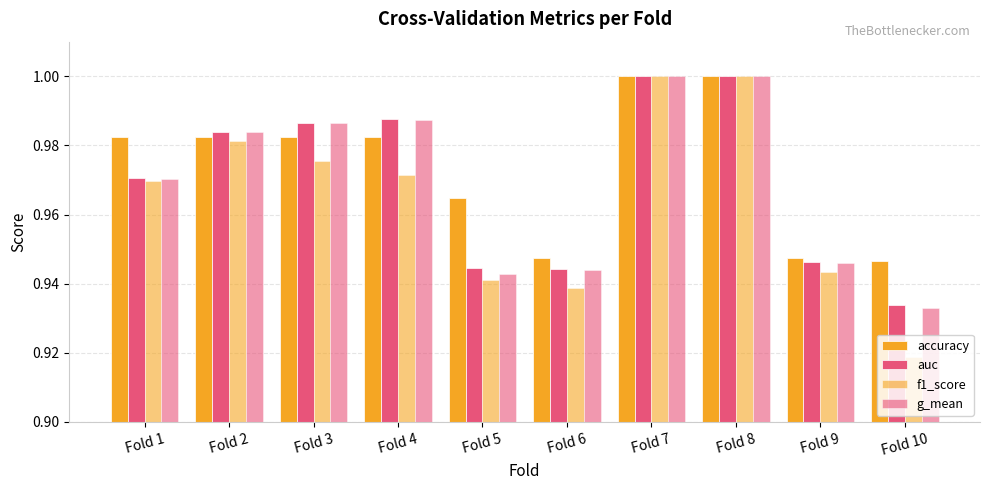

Where is auc nearest to the value 0?

Fold 10